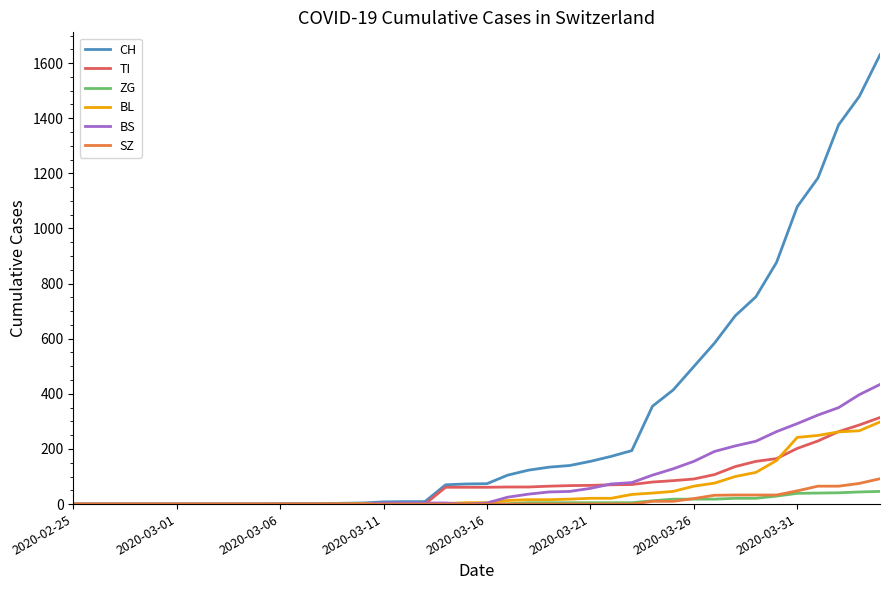

Which series has the largest total across all categories?

CH